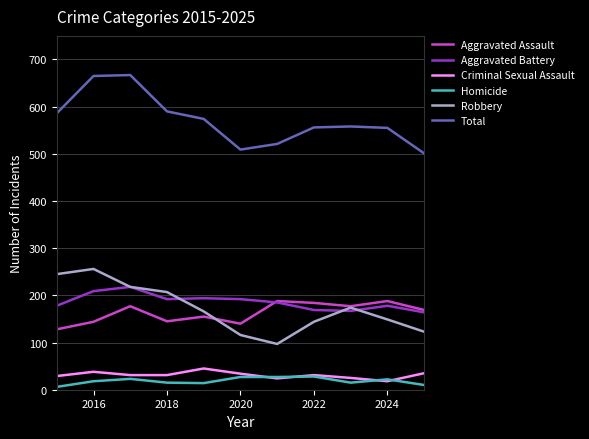

What is the lowest value of the Robbery series?

97